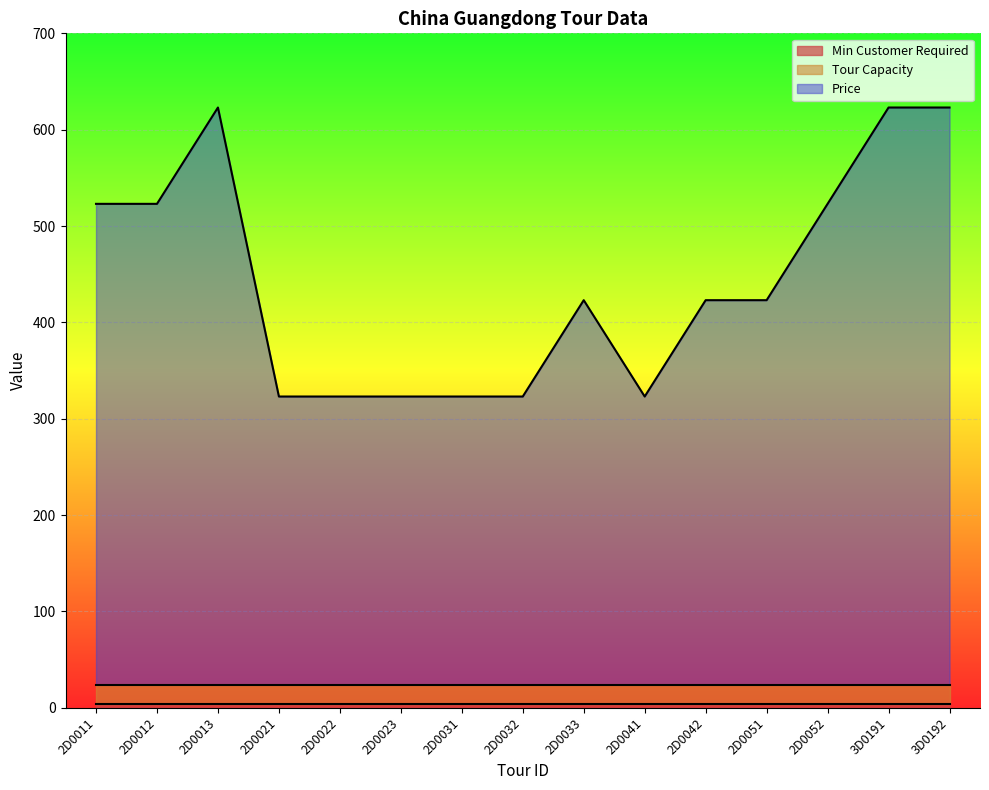

Between 2D0031 and 2D0052, which is larger?

2D0031